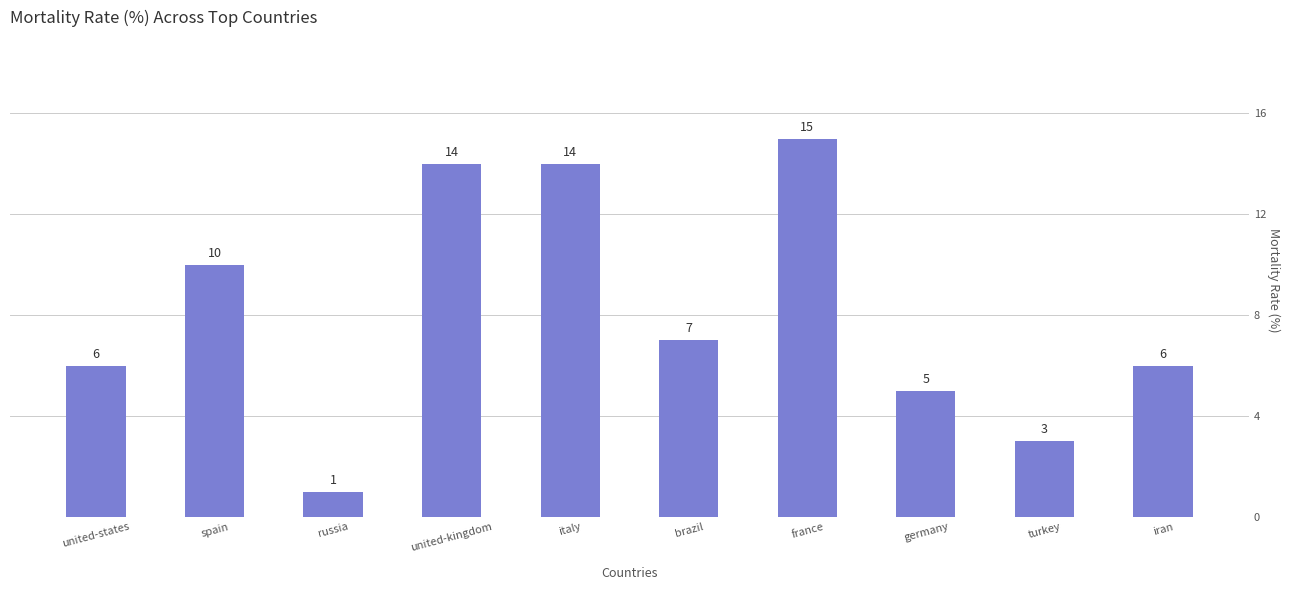

True or false: the data shows 8 at united-states.

False